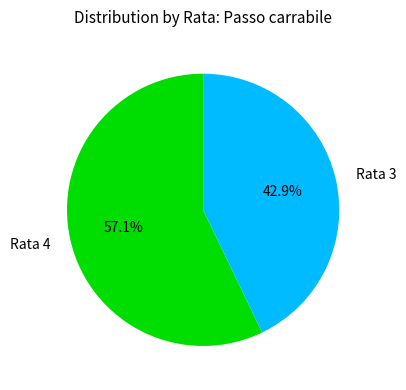

Does any single category account for the majority?

Yes